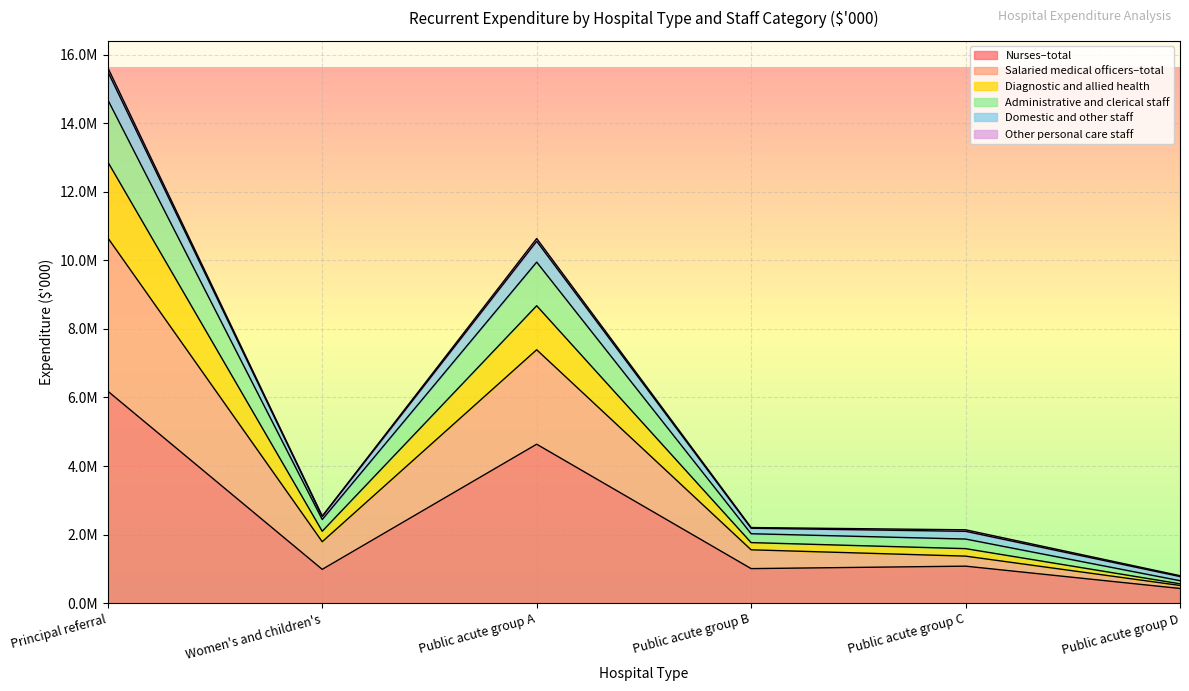

At how many categories does at least one series exceed 4110607?

2